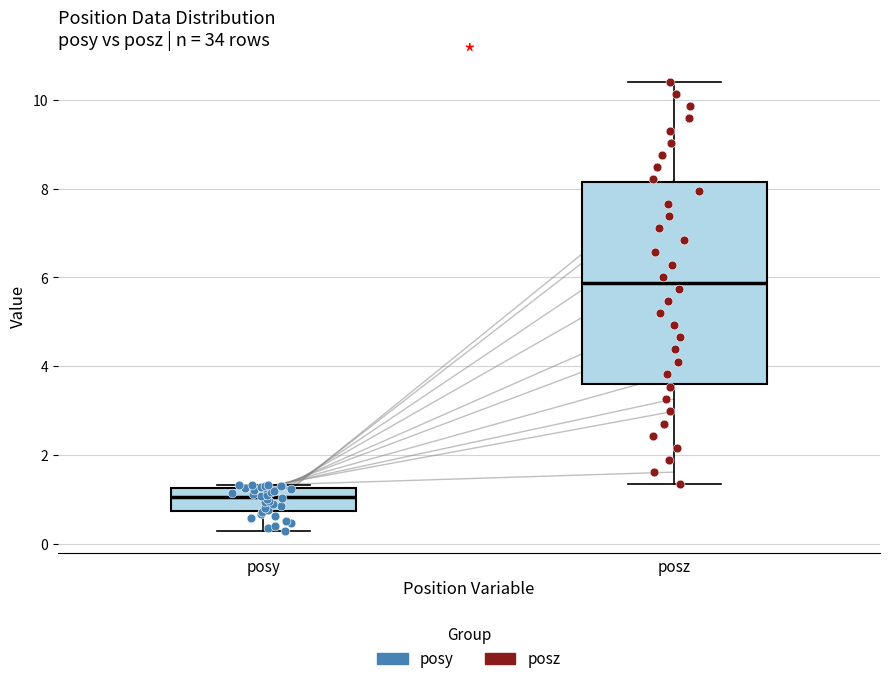

Where is the upper edge of the box for posz on the y-axis? The values are not printed on the chart, so give them approximately, as read against the axis.

8.2